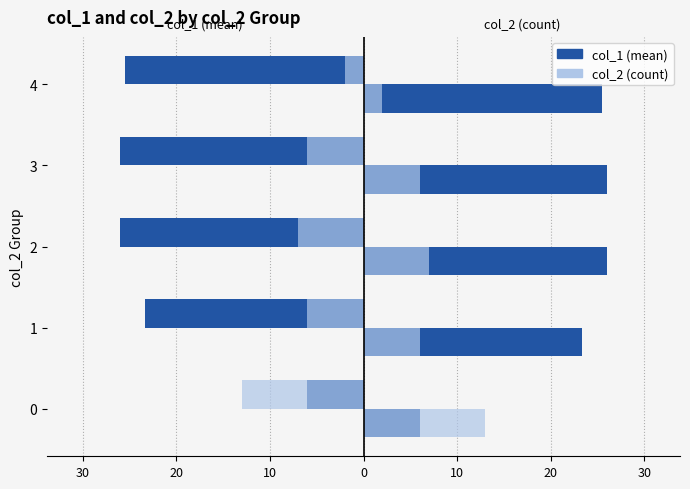

The value of col_2 (count) at 4 is -1.4. True or false?

False